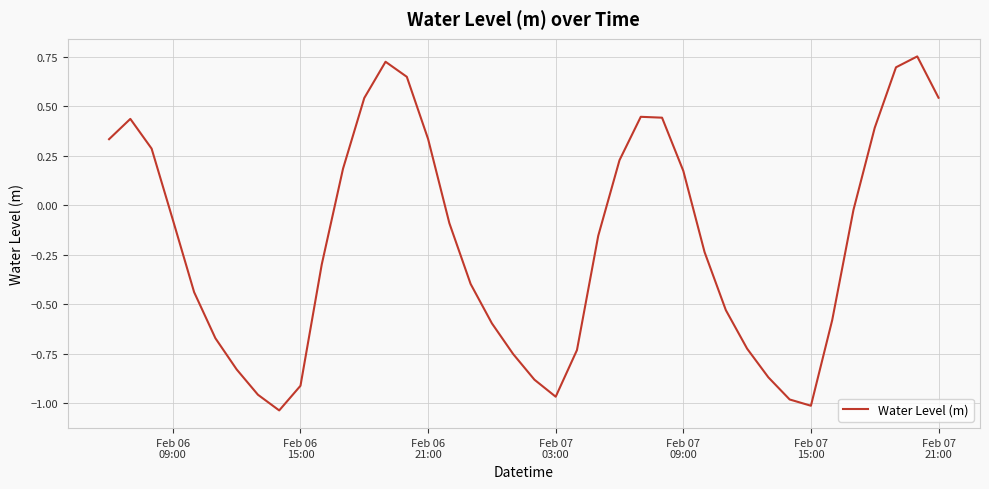

What is the difference between the maximum and minimum values?

1.8